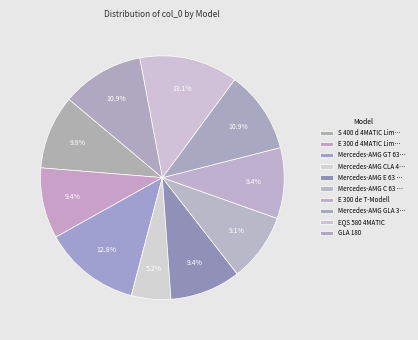

The E 300 de T-Modell slice represents 9% of the pie. True or false?

True